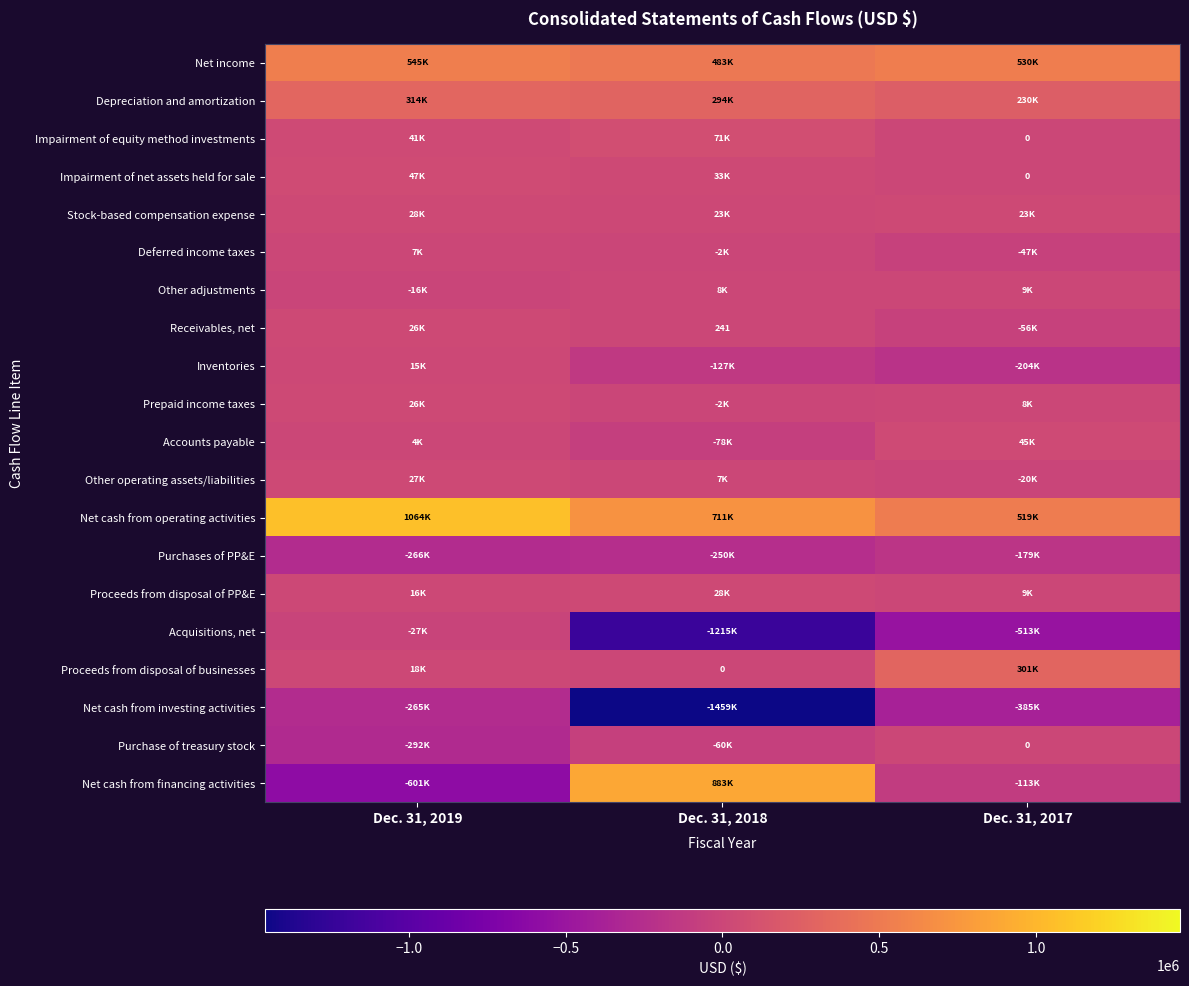

How many data points in Inventories are less than -127153?

1